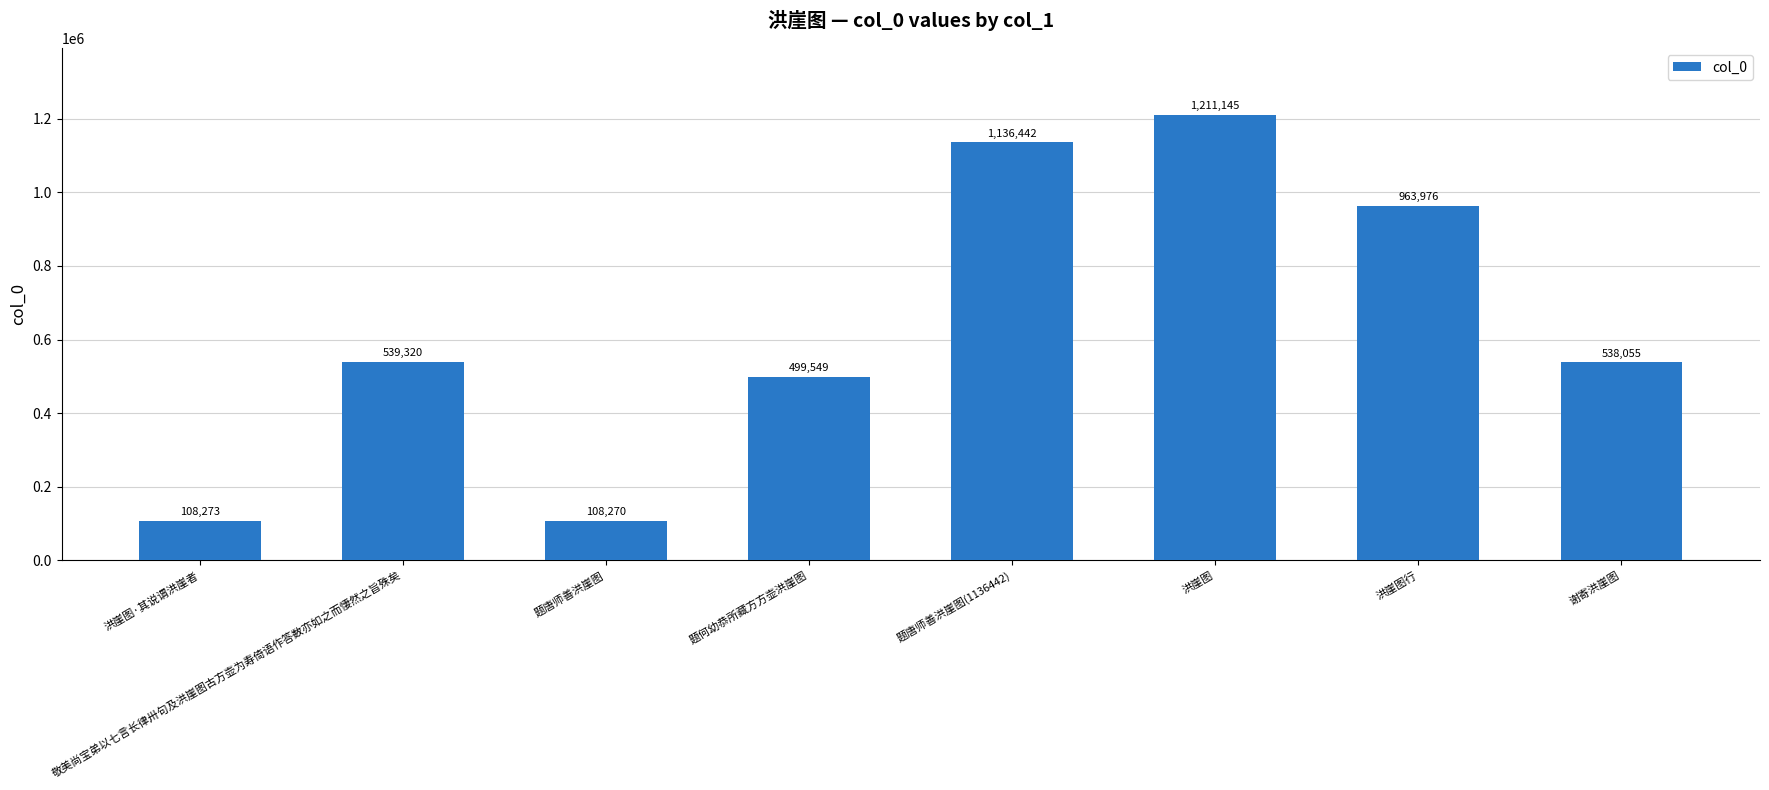

Between 谢寄洪崖图 and 题唐师善洪崖图, which is larger?

谢寄洪崖图